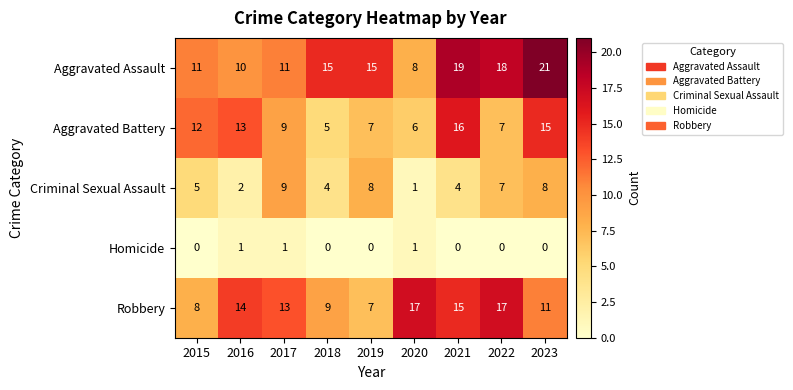

True or false: Homicide has a value of 0 at 2021.

True